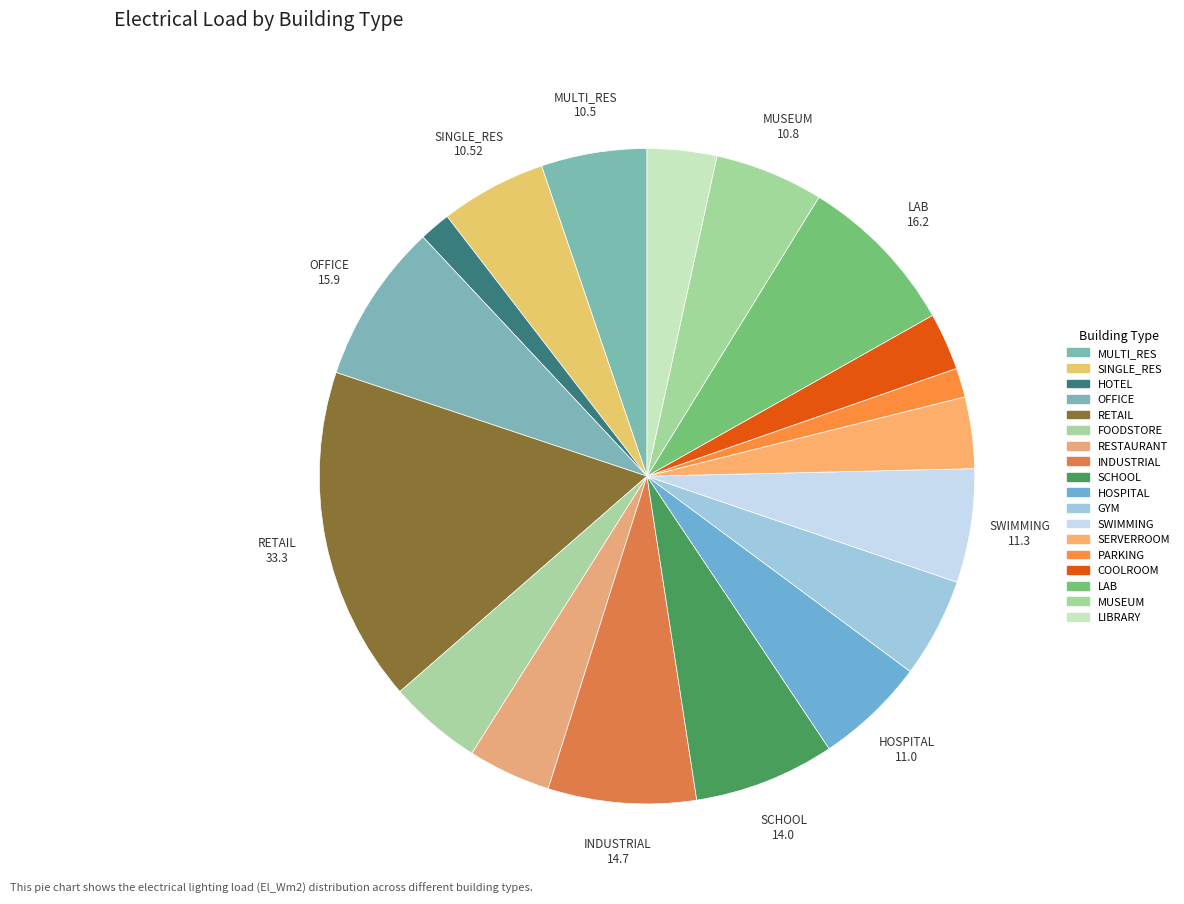

How many segments does this pie chart have?

18